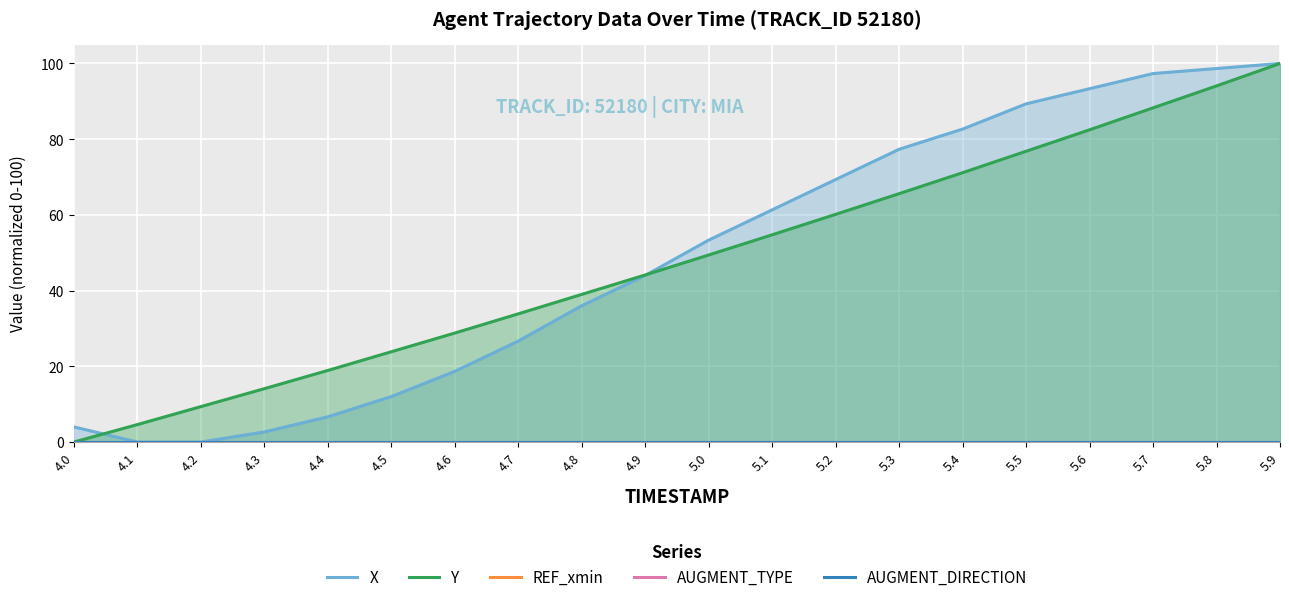

What is the maximum value shown in the chart?

100.0